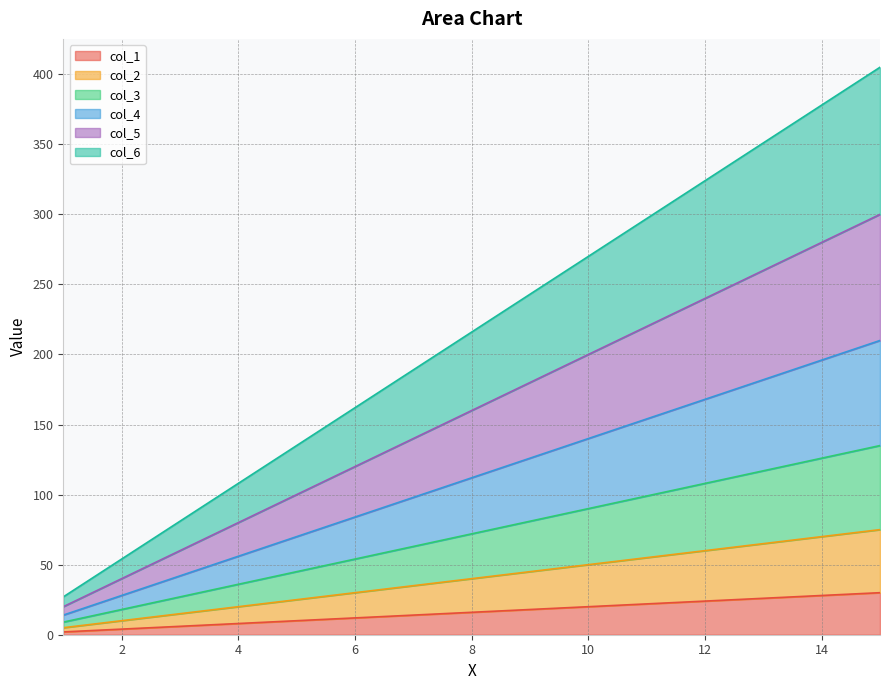

What are all the series names shown in the legend?

col_1, col_2, col_3, col_4, col_5, col_6